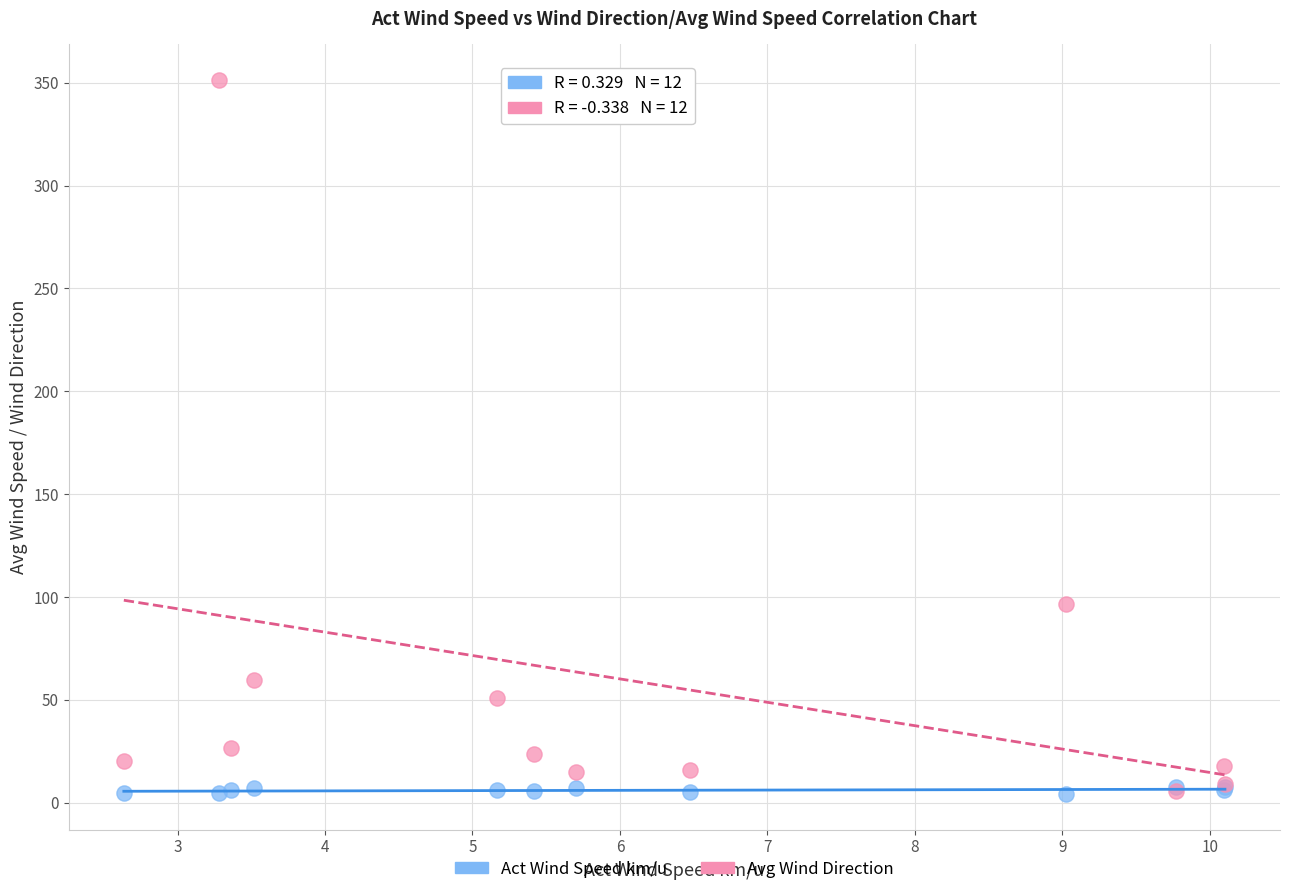

Across all series, what Y value is closest to 177?

96.6